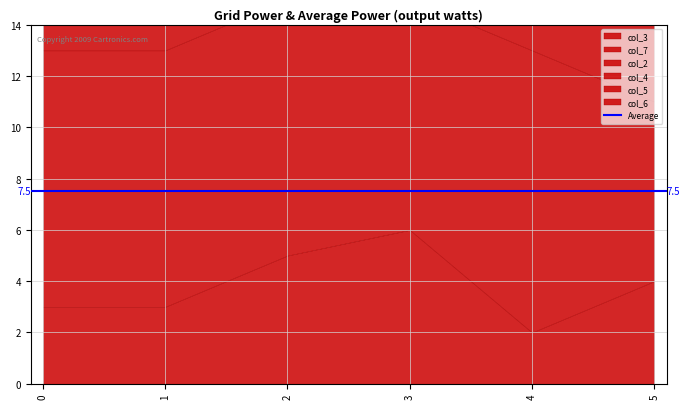

How many data points does each series have?

6